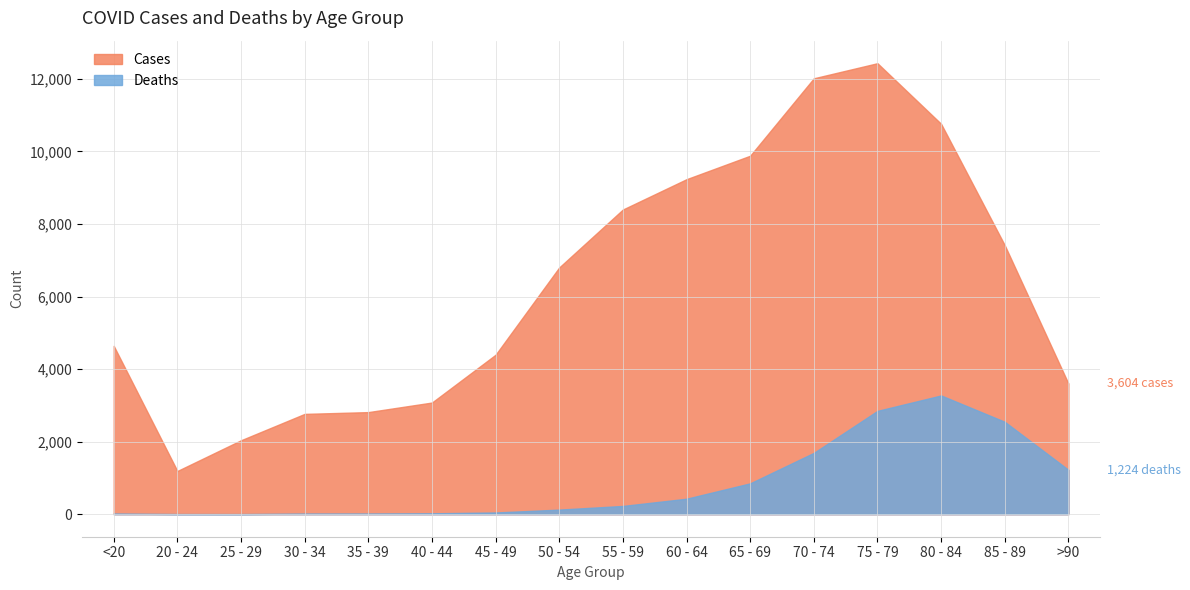

What is the difference between the Deaths values at 50 - 54 and 25 - 29?

123